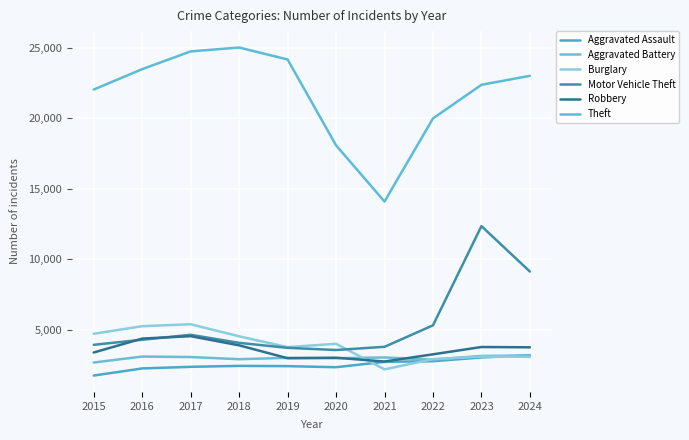

True or false: Motor Vehicle Theft has more than 0 interior local peaks.

True